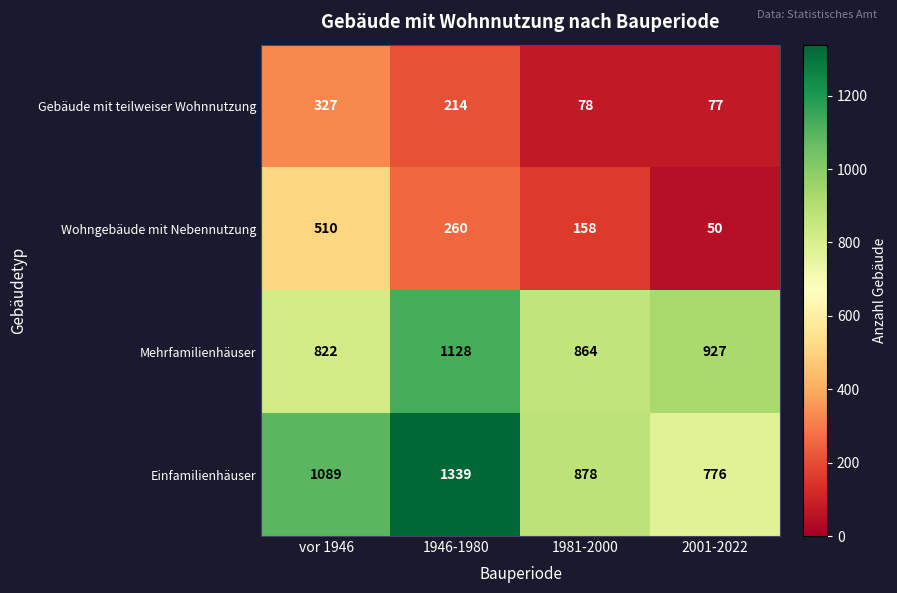

Rank the series at 1946-1980 from highest to lowest value.

Einfamilienhäuser, Mehrfamilienhäuser, Wohngebäude mit Nebennutzung, Gebäude mit teilweiser Wohnnutzung